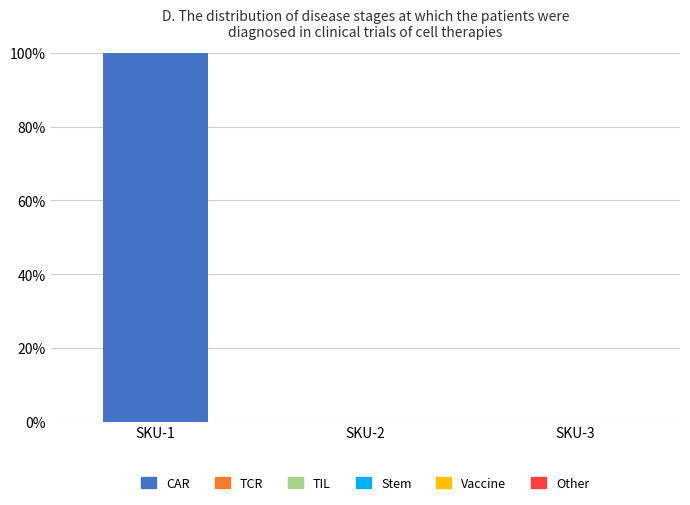

Reading right to left, list all the values displayed in this chart.

SKU-3=0	SKU-2=0	SKU-1=100